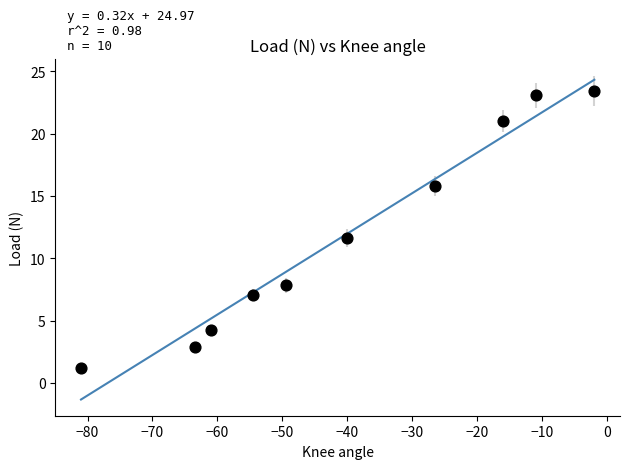

What is the average Y value?

11.8